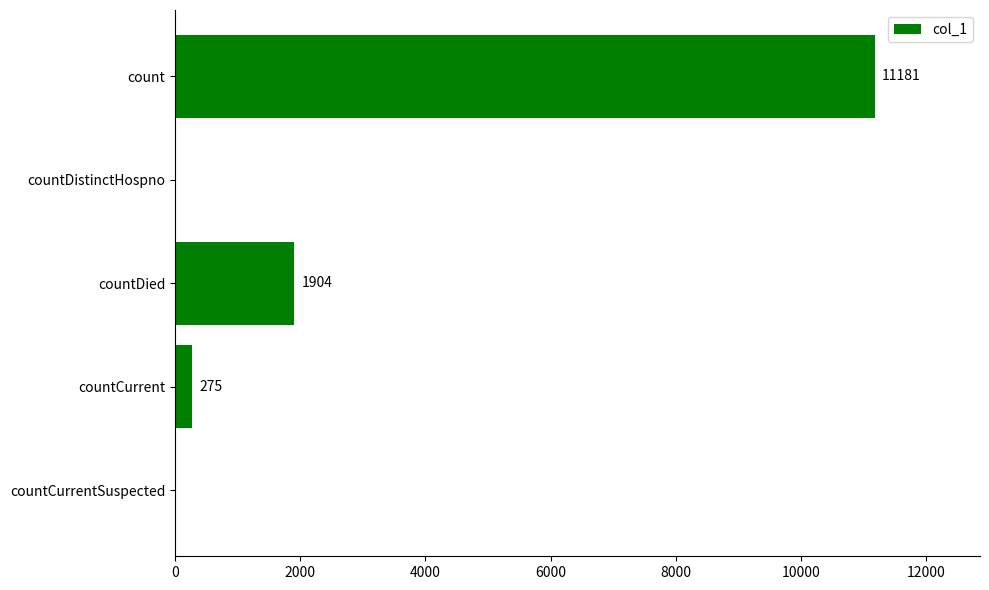

What is the change in value from count to countCurrentSuspected?

-11181